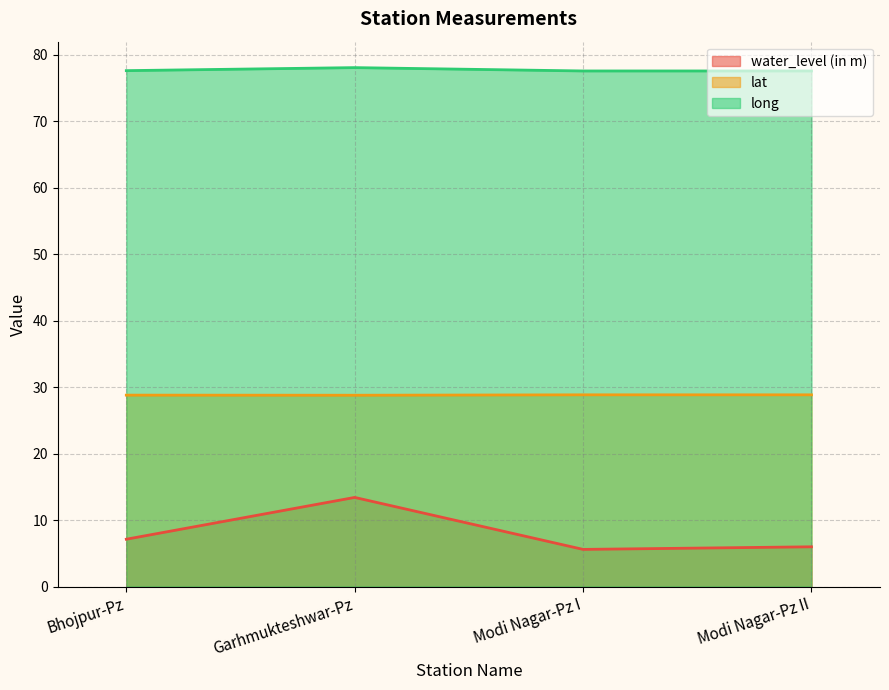

What is the greatest value displayed?

78.1